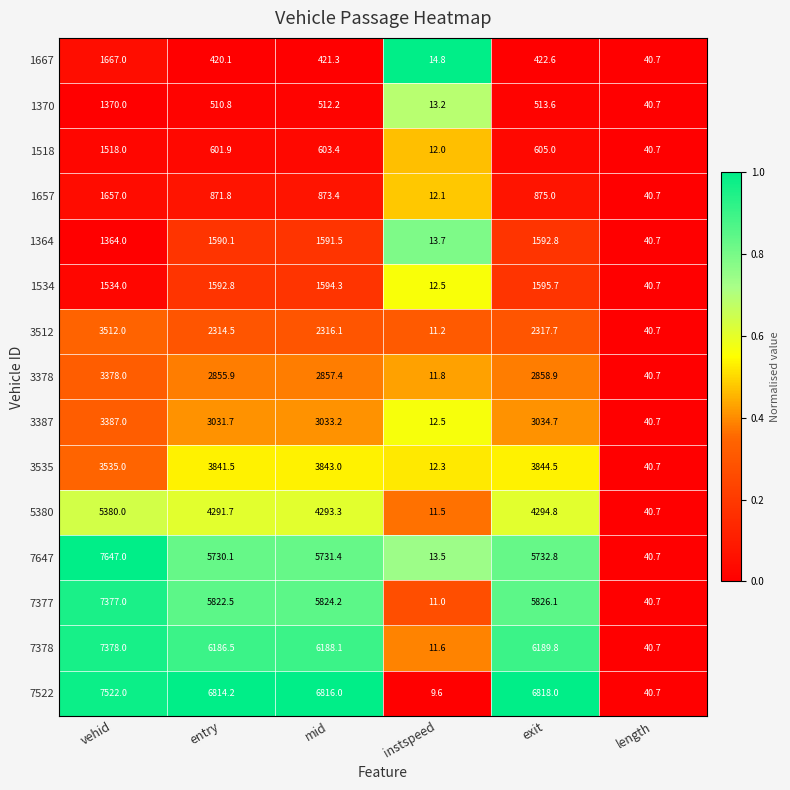

Rank the series by their maximum value, from highest to lowest.

7647, 7522, 7378, 7377, 5380, 3535, 3512, 3387, 3378, 1667, 1657, 1534, 1364, 1518, 1370